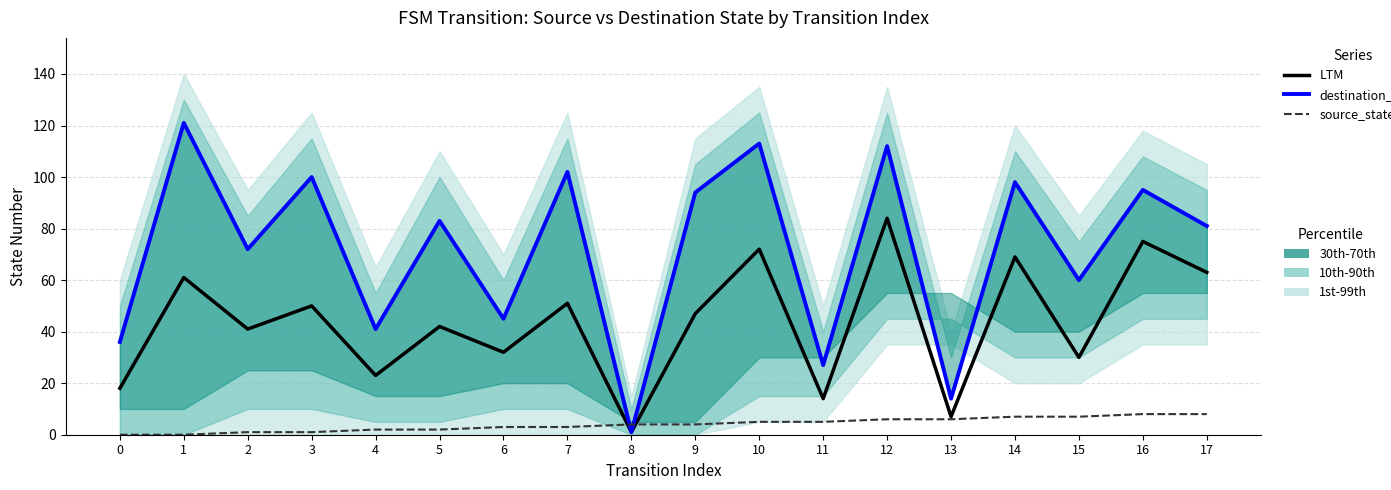

Reading left to right, transcribe all the data shown in this chart.

LTM: 18	61	41	50	23	42	32	51	1	47	72	14	84	7	69	30	75	63
destination_state: 36	121	72	100	41	83	45	102	1	94	113	27	112	14	98	60	95	81
source_state: 0	0	1	1	2	2	3	3	4	4	5	5	6	6	7	7	8	8